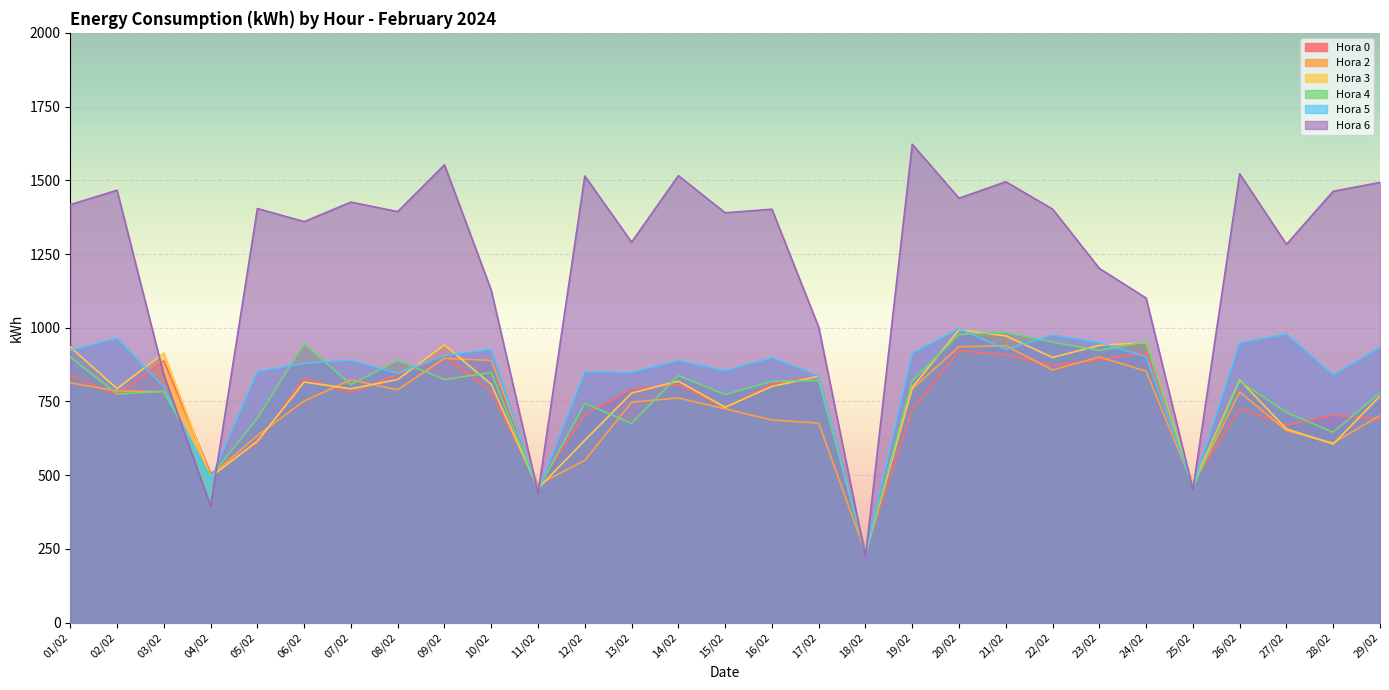

At which label does Hora 3 reach its minimum?

18/02